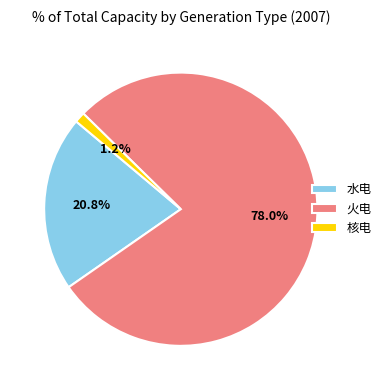

Between 核电 and 水电, which is larger?

水电